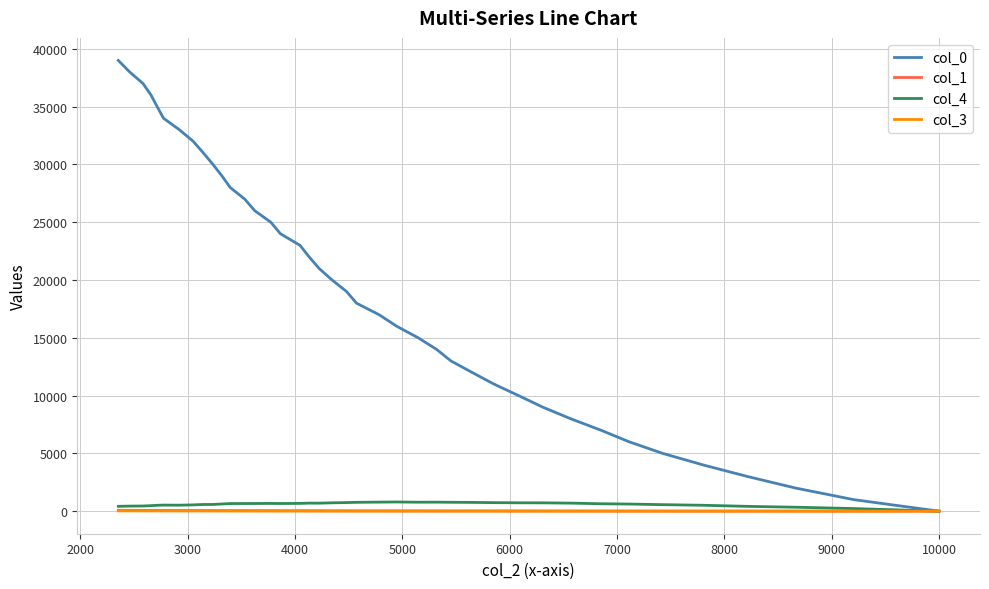

What is the average value of the col_3 series?

10.4